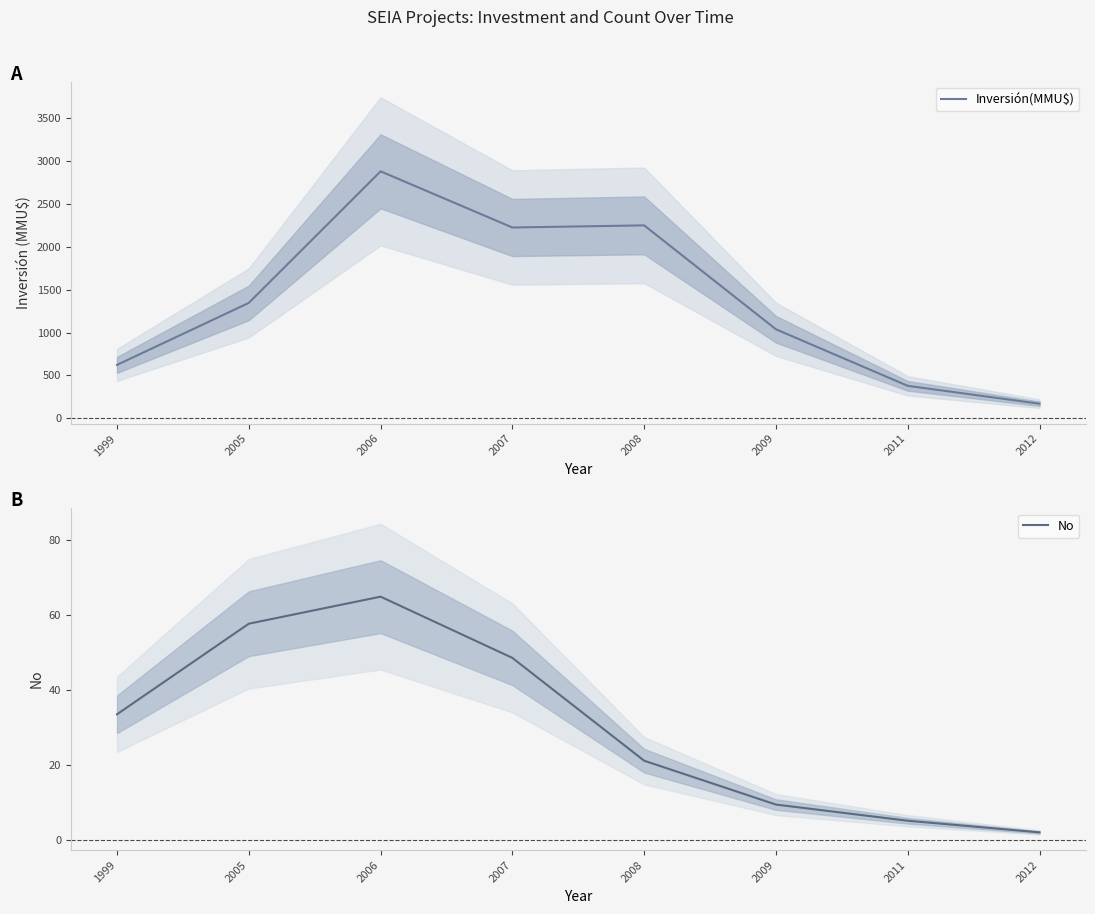

List the series in order of their peak value, lowest first.

No, Inversión(MMU$)